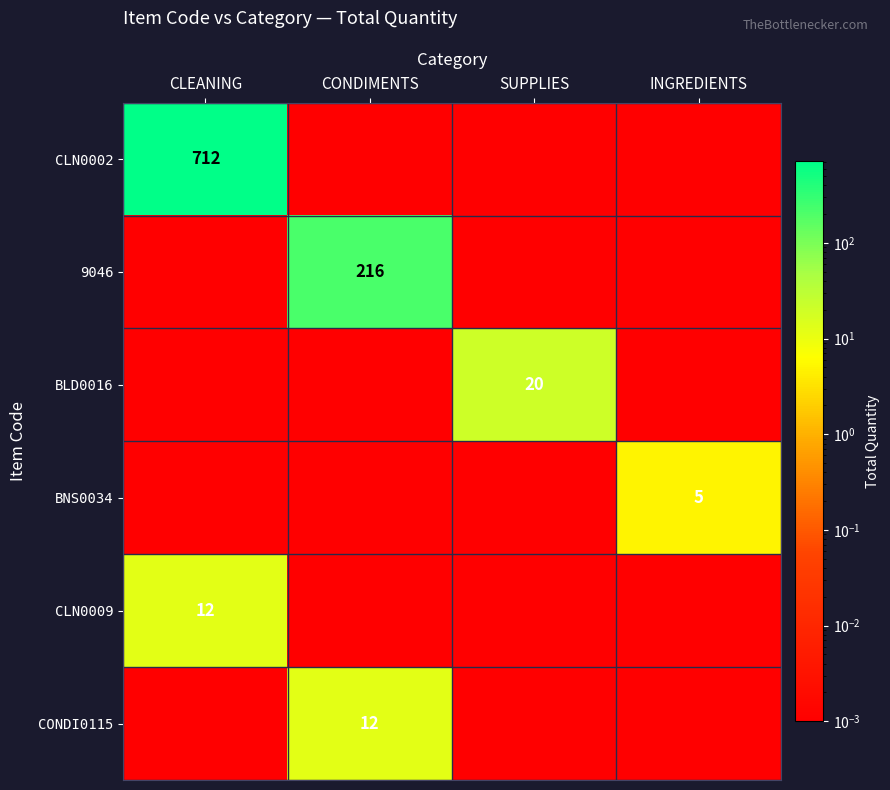

Is the value of CLN0002 at CONDIMENTS greater than the value of BLD0016 at CONDIMENTS?

No